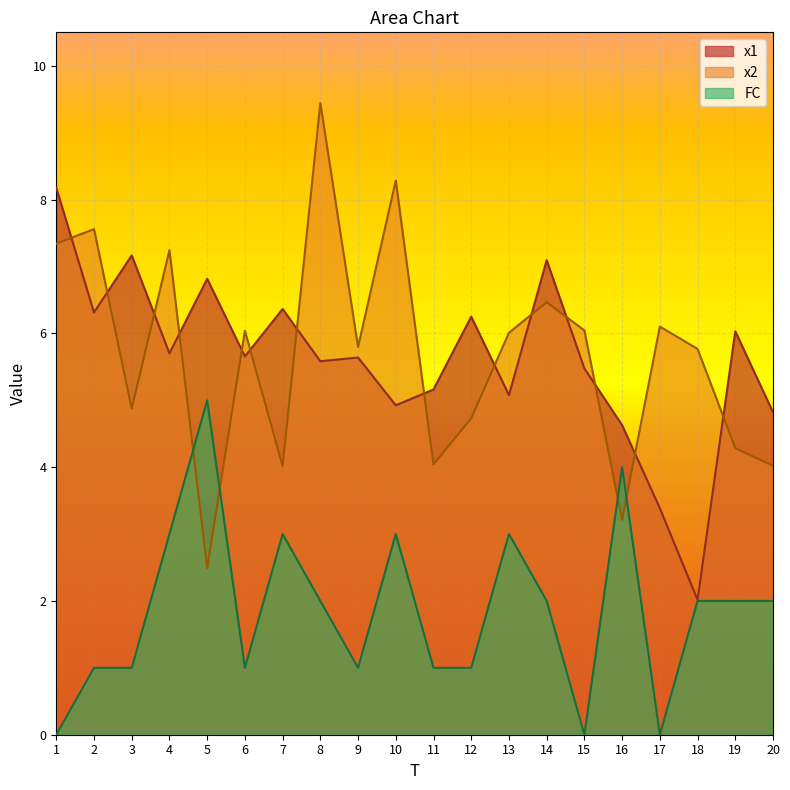

Reading left to right, what are all the values shown in this chart?

x1: 8.2	6.3	7.2	5.7	6.8	5.7	6.4	5.6	5.6	4.9	5.2	6.3	5.1	7.1	5.5	4.6	3.4	2.0	6.0	4.8
x2: 7.3	7.6	4.9	7.2	2.5	6.0	4.0	9.4	5.8	8.3	4.0	4.7	6.0	6.5	6.0	3.2	6.1	5.8	4.3	4.0
FC: 0.0	1.0	1.0	3.0	5.0	1.0	3.0	2.0	1.0	3.0	1.0	1.0	3.0	2.0	0.0	4.0	0.0	2.0	2.0	2.0